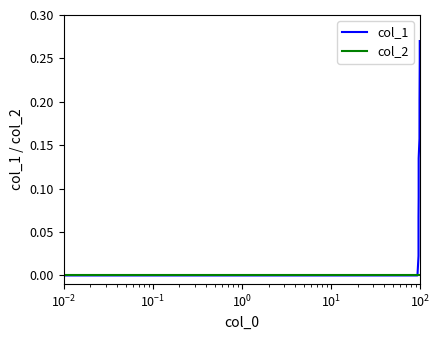

Rank the series by their average value, from lowest to highest.

col_2, col_1